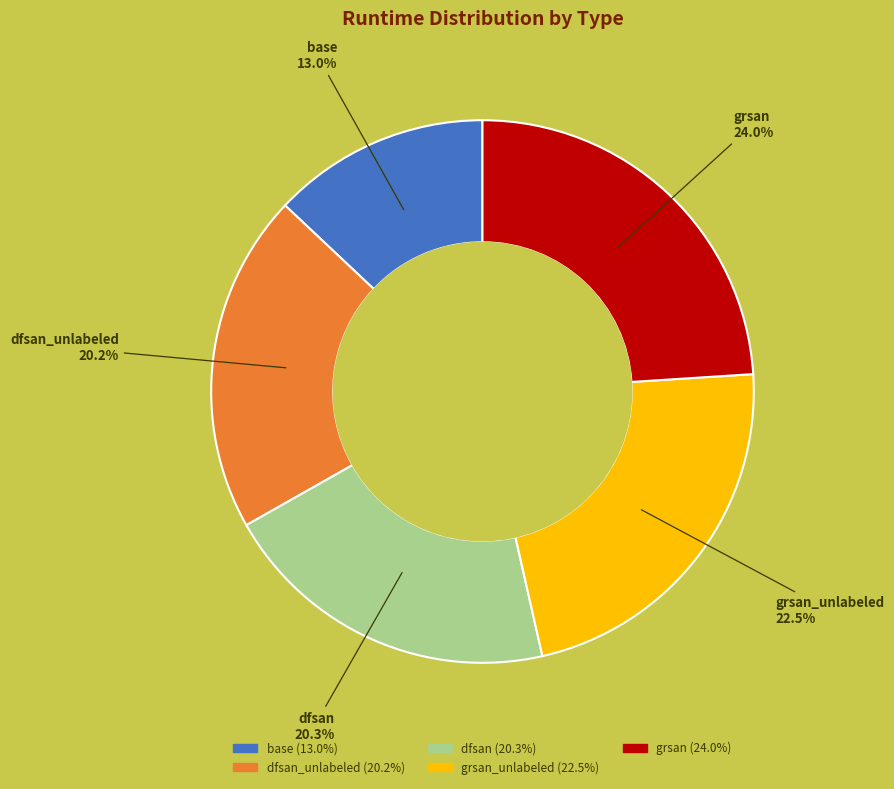

What is the total percentage of dfsan and grsan?

44.3%